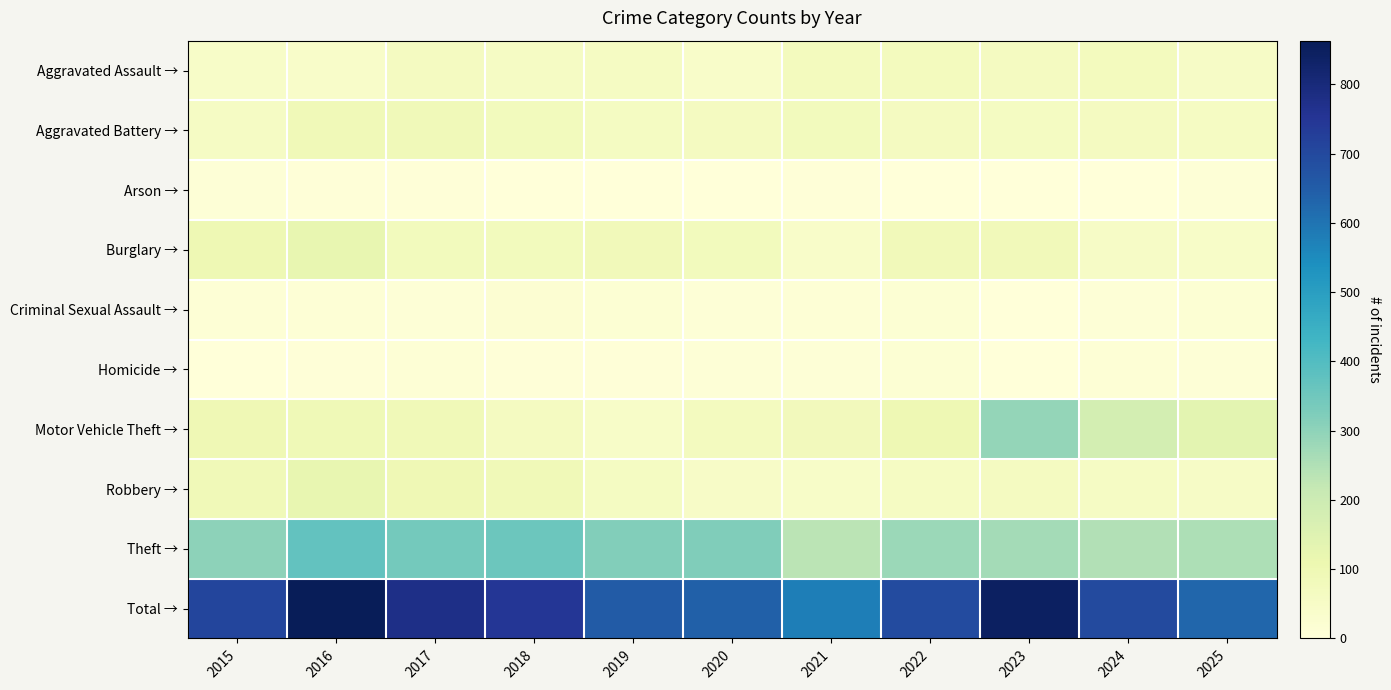

Reading right to left, transcribe all the data shown in this chart.

Aggravated Assault →: 2025=53	2024=73	2023=65	2022=74	2021=73	2020=42	2019=58	2018=57	2017=66	2016=42	2015=46
Aggravated Battery →: 2025=59	2024=65	2023=63	2022=66	2021=76	2020=67	2019=61	2018=77	2017=85	2016=90	2015=56
Arson →: 2025=7	2024=1	2023=2	2022=3	2021=6	2020=1	2019=1	2018=1	2017=4	2016=4	2015=7
Burglary →: 2025=47	2024=51	2023=83	2022=82	2021=43	2020=76	2019=81	2018=77	2017=75	2016=122	2015=99
Criminal Sexual Assault →: 2025=16	2024=9	2023=2	2022=15	2021=13	2020=9	2019=16	2018=17	2017=9	2016=13	2015=13
Homicide →: 2025=7	2024=12	2023=3	2022=14	2021=10	2020=9	2019=6	2018=5	2017=13	2016=6	2015=2
Motor Vehicle Theft →: 2025=135	2024=180	2023=291	2022=99	2021=78	2020=68	2019=45	2018=66	2017=88	2016=93	2015=95
Robbery →: 2025=51	2024=56	2023=67	2022=60	2021=46	2020=48	2019=64	2018=89	2017=97	2016=122	2015=88
Theft →: 2025=253	2024=249	2023=269	2022=281	2021=234	2020=322	2019=319	2018=357	2017=341	2016=371	2015=303
Total →: 2025=628	2024=696	2023=845	2022=694	2021=579	2020=642	2019=651	2018=746	2017=778	2016=863	2015=709